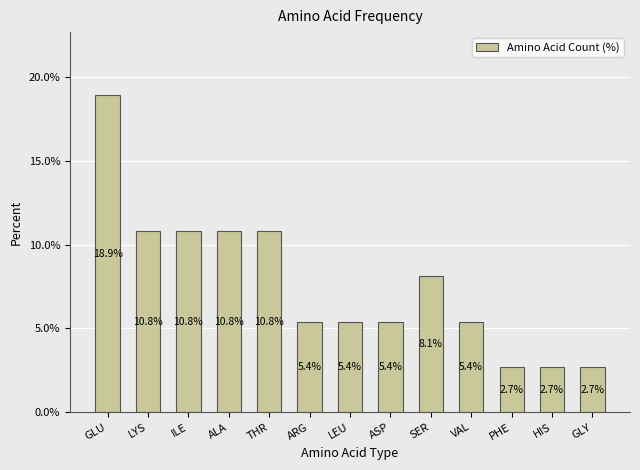

What is the maximum value shown in the chart?

18.9